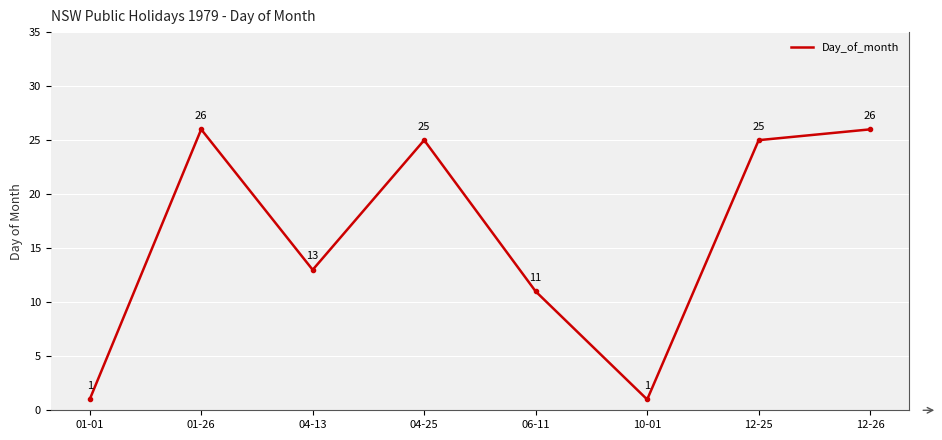

What is the approximate value at 04-13, to the nearest 5?

15